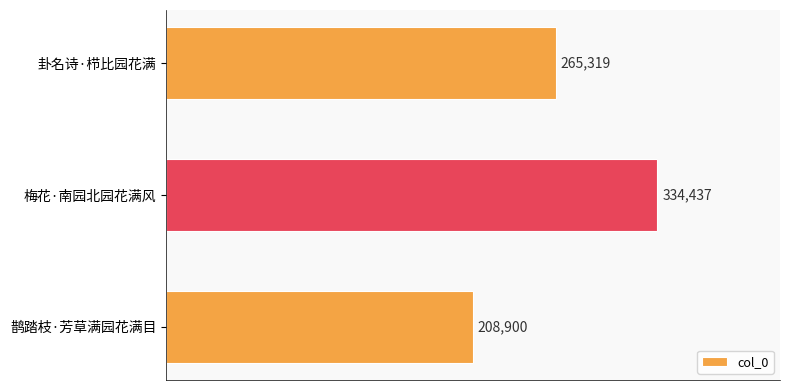

What is the minimum value shown in the chart?

208900